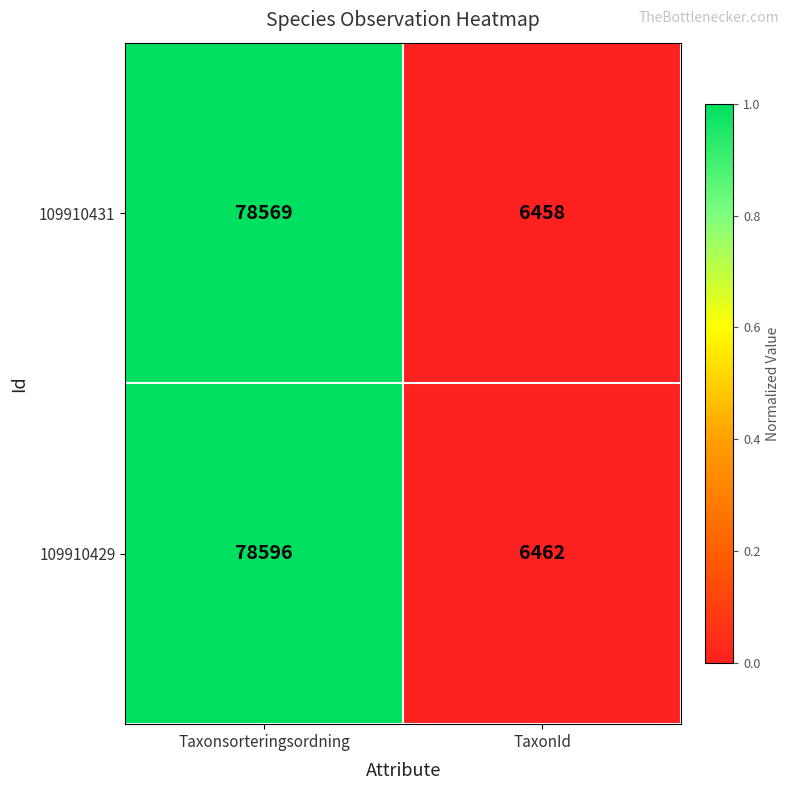

Which series has the largest total across all categories?

109910429